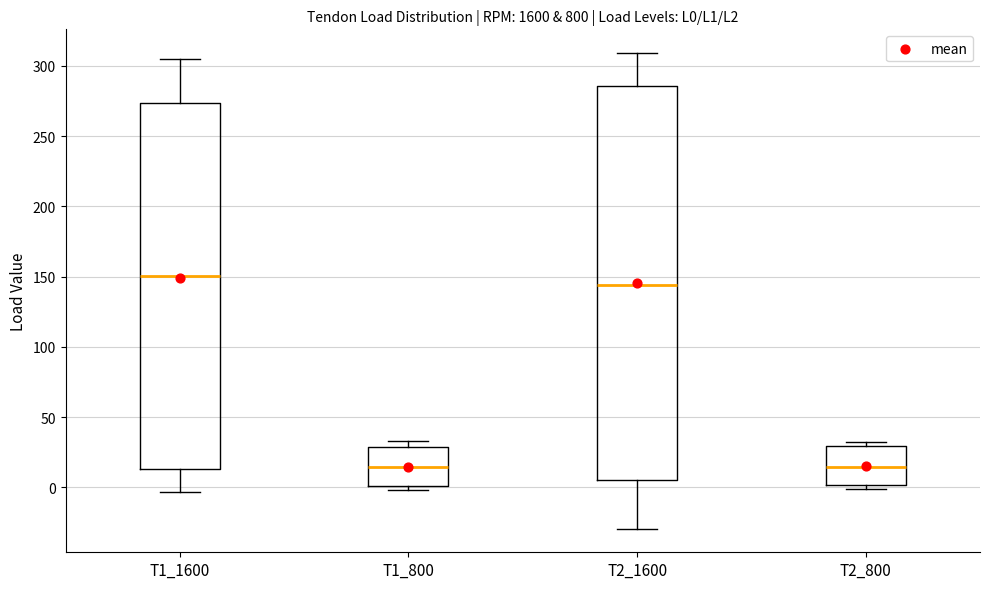

Which box is the tallest, from its lower edge to its upper edge?

T2_1600